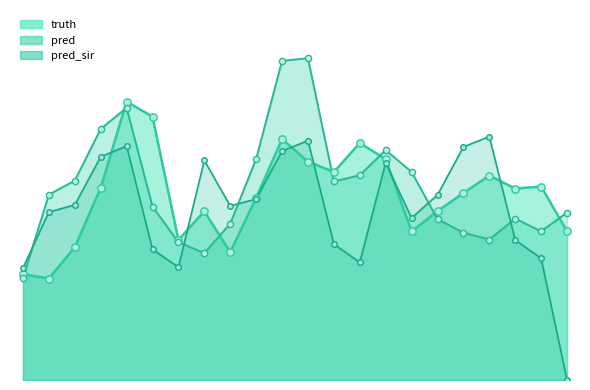

At which category is the sum across all series the highest?

2021-01-07